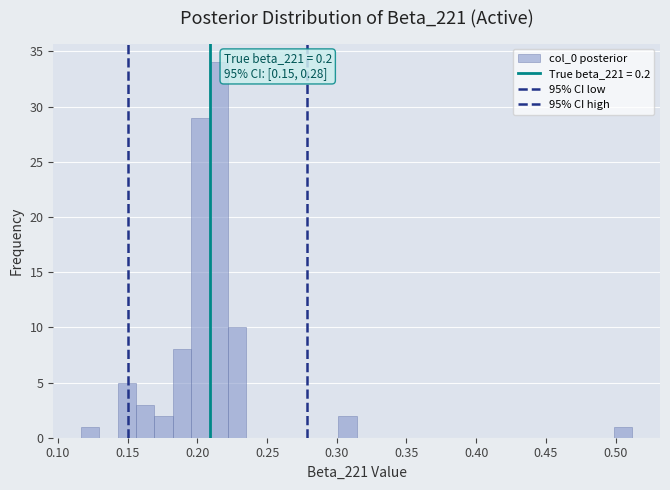

Around what value on the x-axis is the tallest bar? Give the approximate position of its centre, as read against the axis.

0.215